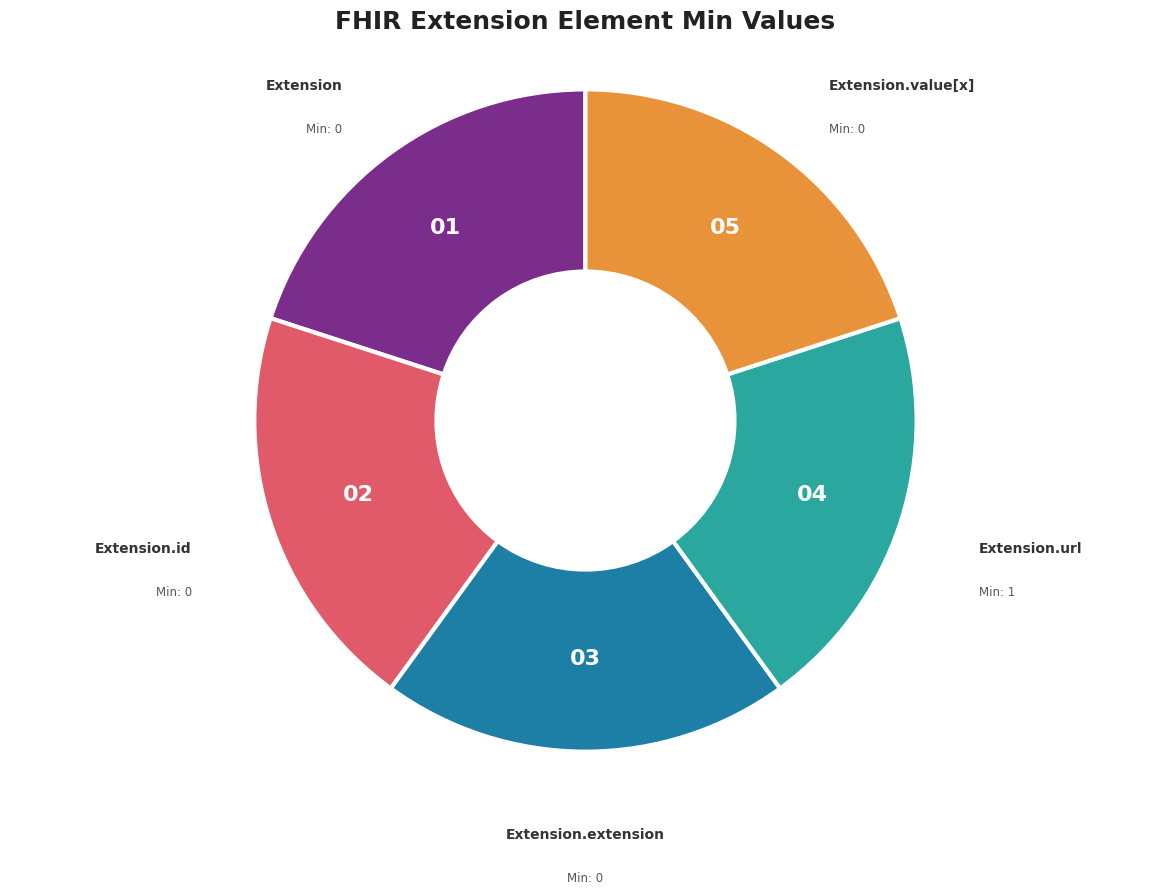

How many slices are in this pie chart?

5